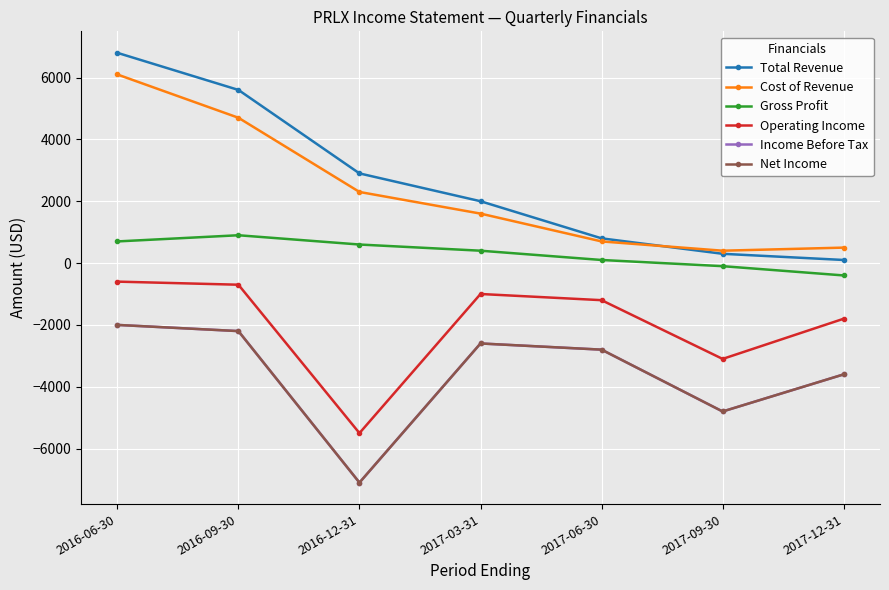

The value of Gross Profit at 2017-03-31 is 611. True or false?

False